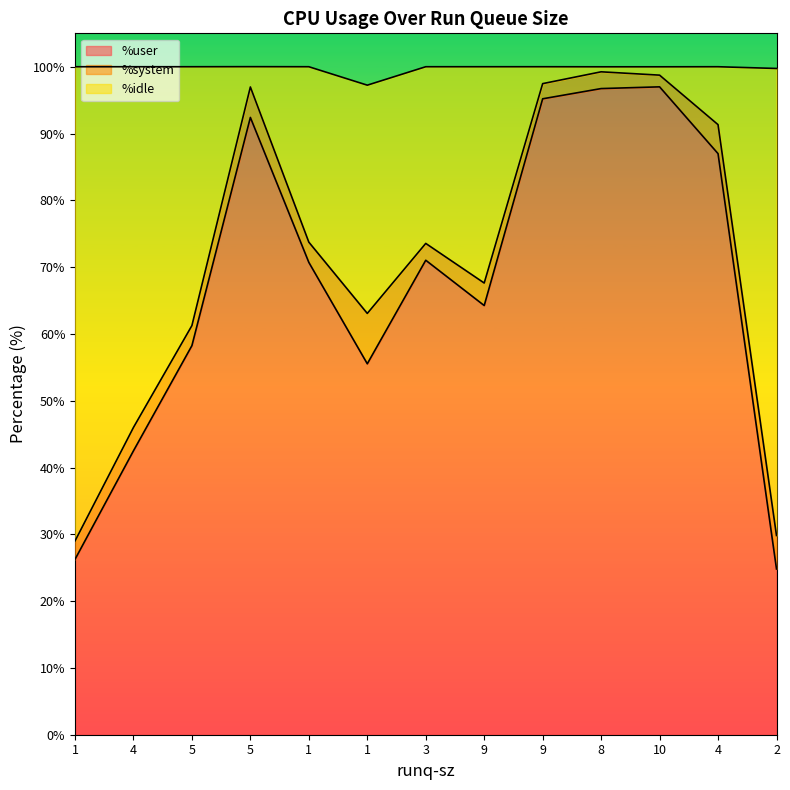

What is the difference between the highest and lowest values at 1?

2.8